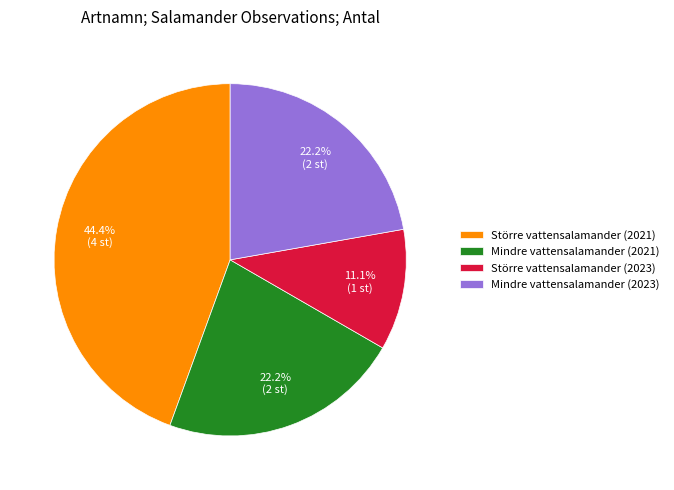

True or false: Mindre vattensalamander (2021) accounts for 22% of the total.

True